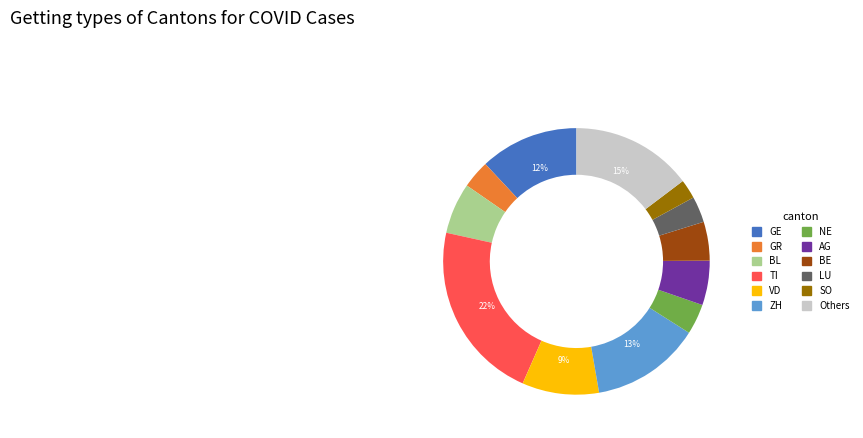

How many segments does this pie chart have?

12